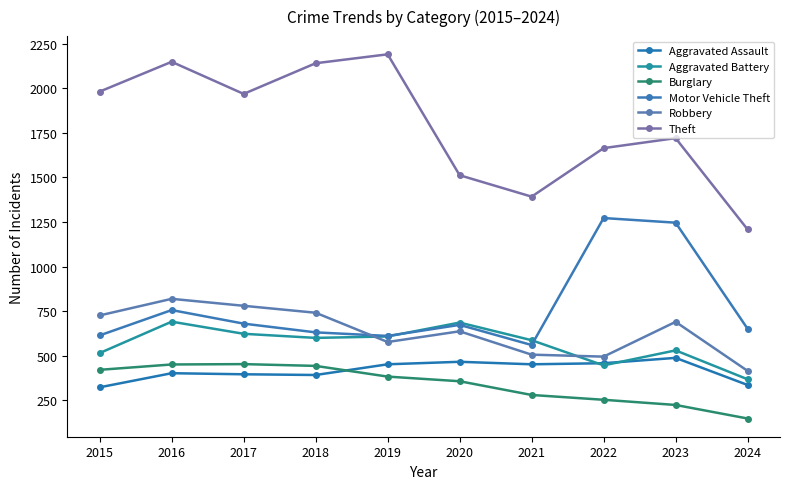

Reading left to right, extract all data points from this chart.

Aggravated Assault: 323	402	396	392	452	466	452	458	488	336
Aggravated Battery: 515	691	623	600	608	686	587	446	530	368
Burglary: 421	451	453	443	383	357	280	253	224	148
Motor Vehicle Theft: 614	756	680	631	611	673	560	1272	1246	651
Robbery: 726	819	780	741	577	637	506	495	690	415
Theft: 1981	2148	1968	2140	2190	1512	1392	1664	1720	1208